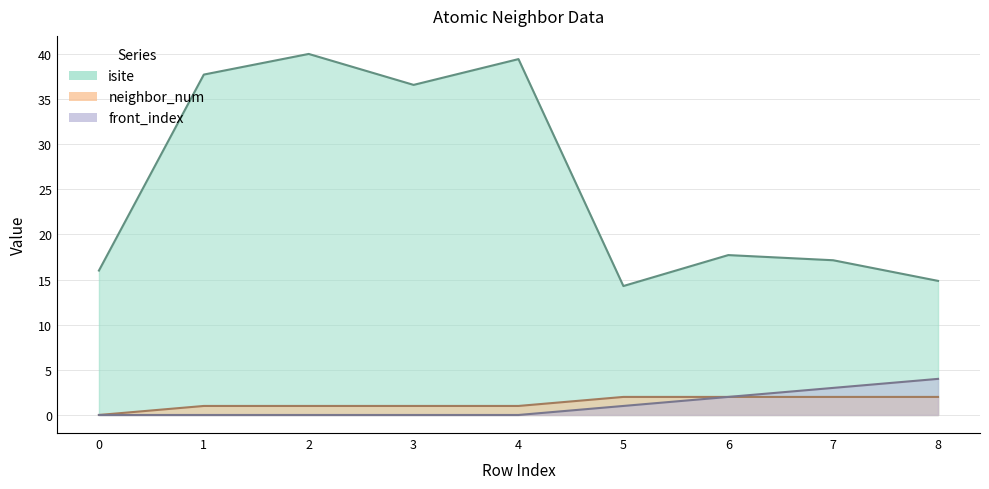

Rank the series by their maximum value, from lowest to highest.

neighbor_num, front_index, isite